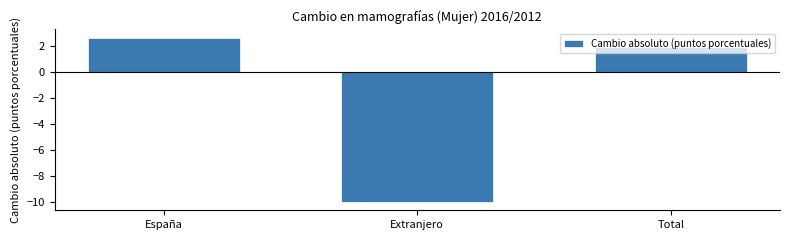

Rank the categories by value from highest to lowest.

España, Total, Extranjero